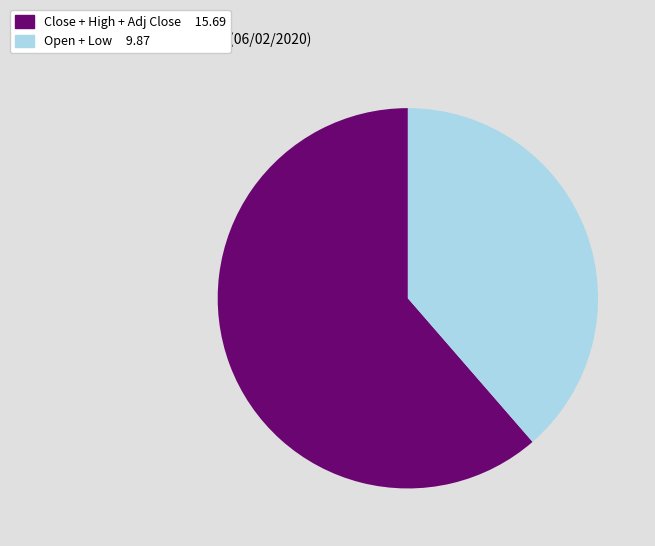

Does any single category account for the majority?

Yes